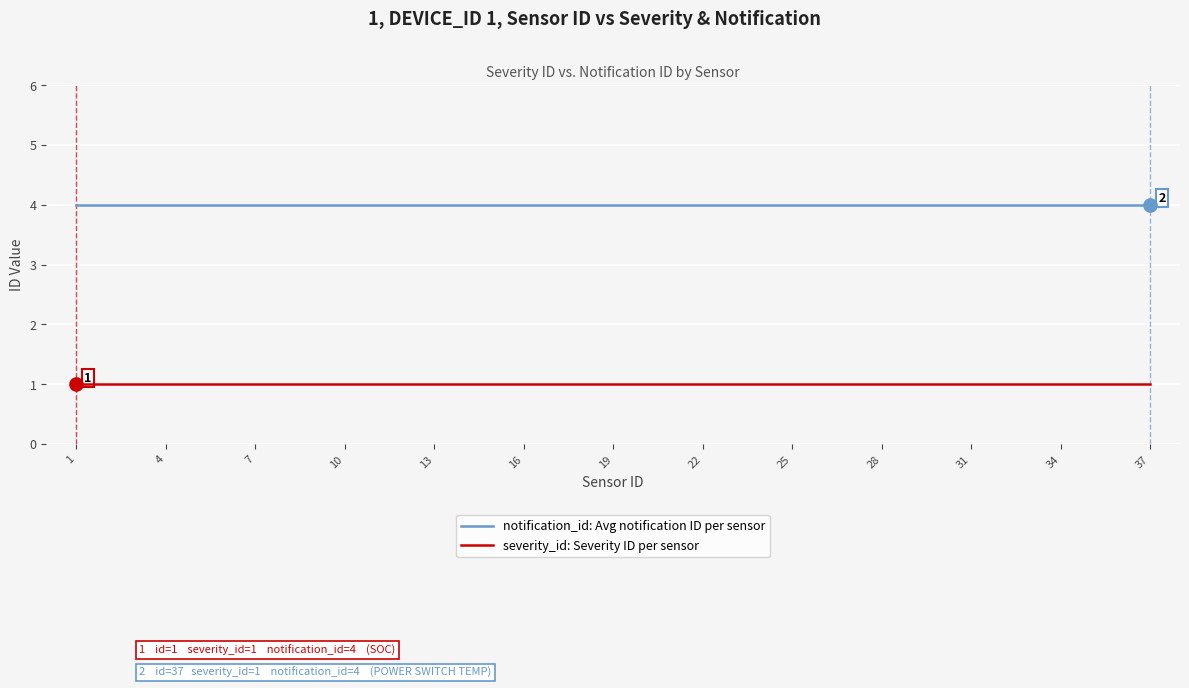

Which series has the largest total across all categories?

notification_id: Avg notification ID per sensor